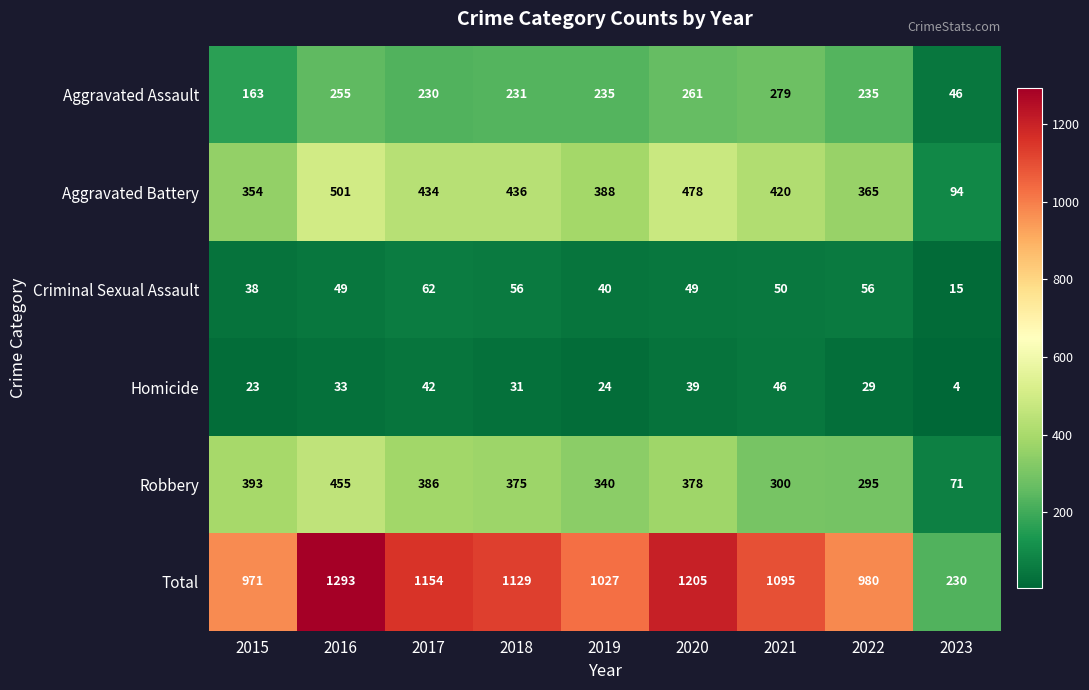

What is the spread (max minus min) of values at 2019?

1003